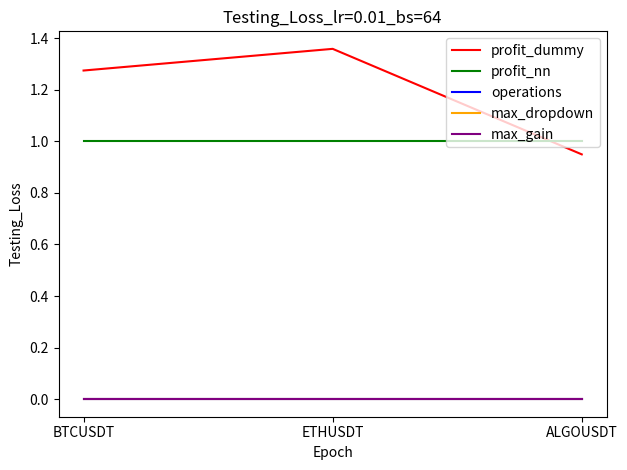

Is it true that operations equals 0.0 at ETHUSDT?

True